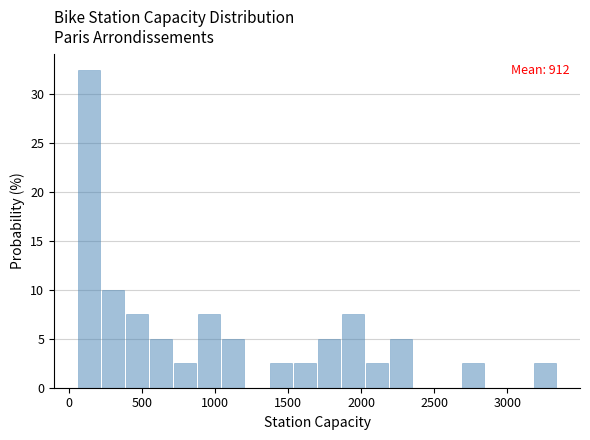

Around what value on the x-axis is the tallest bar? Give the approximate position of its centre, as read against the axis.

150